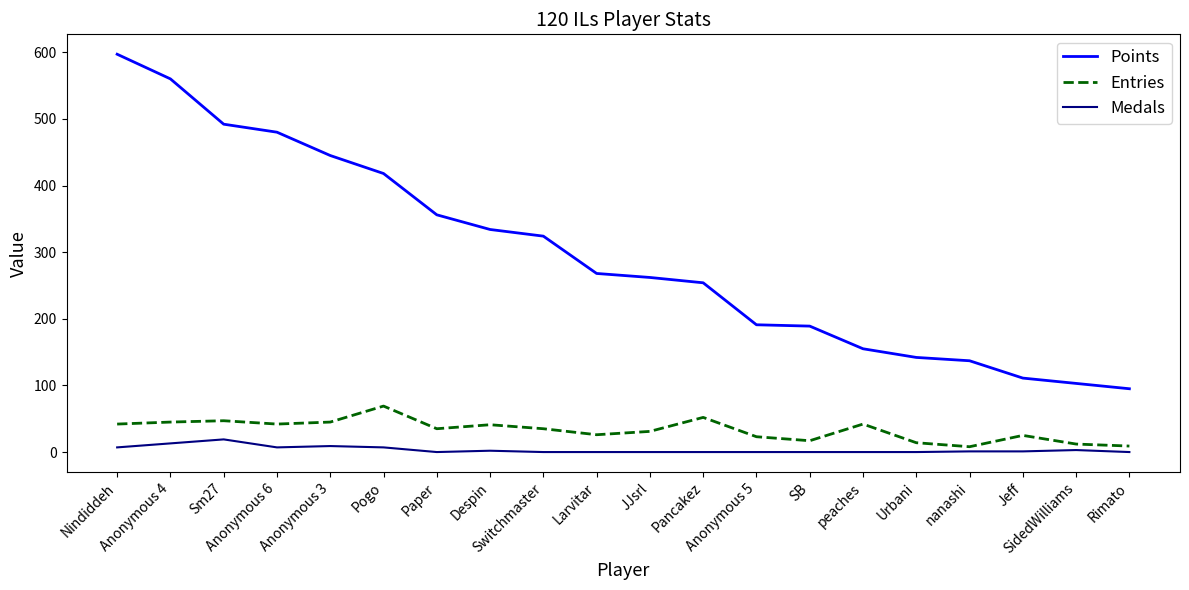

At how many categories does at least one series exceed 303?

9